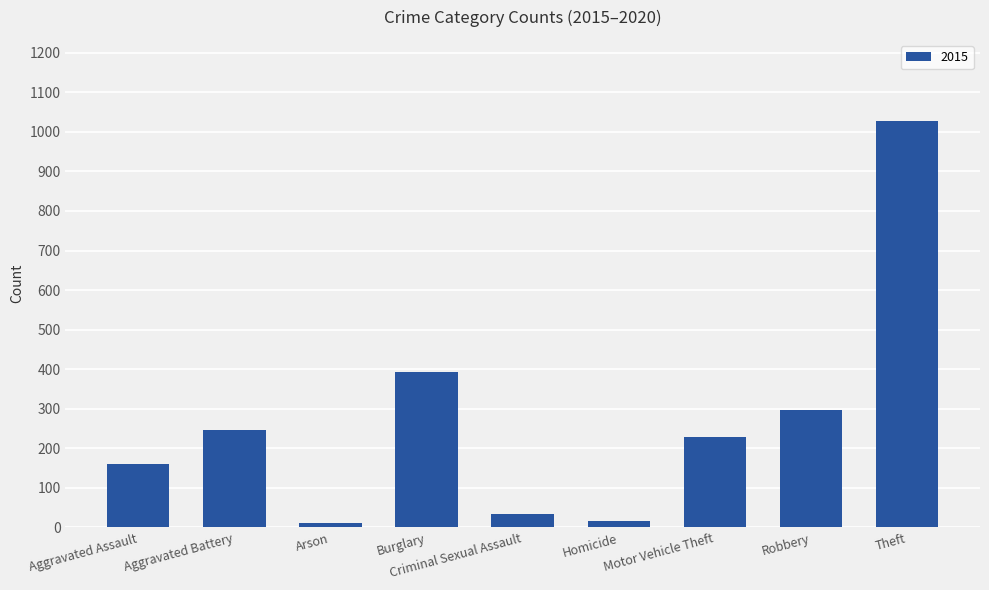

What is the difference between the values at Theft and Motor Vehicle Theft?

799